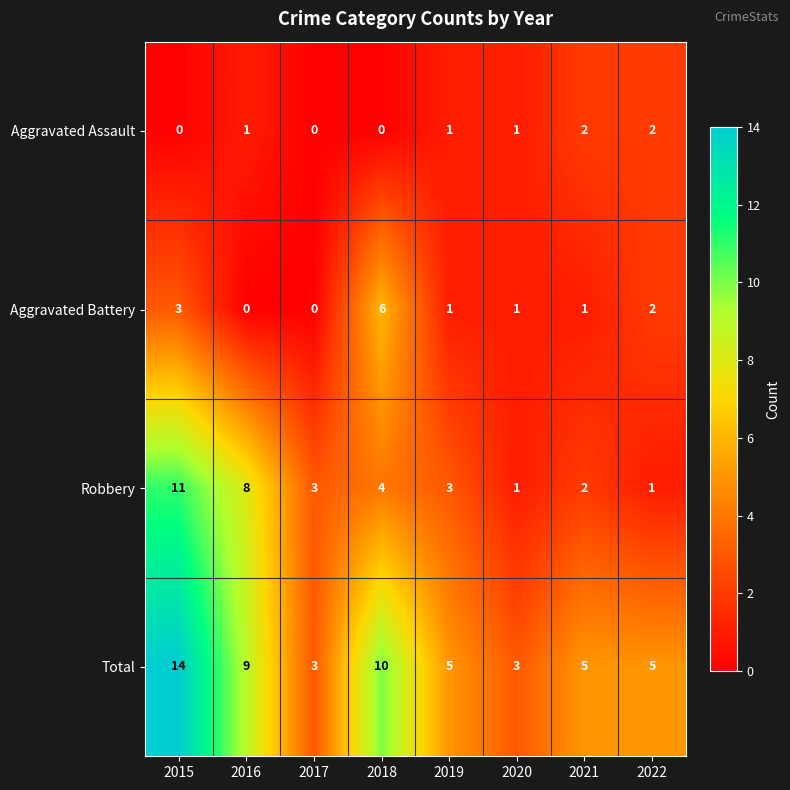

Between 2015 and 2022, which series saw the biggest shift?

Robbery